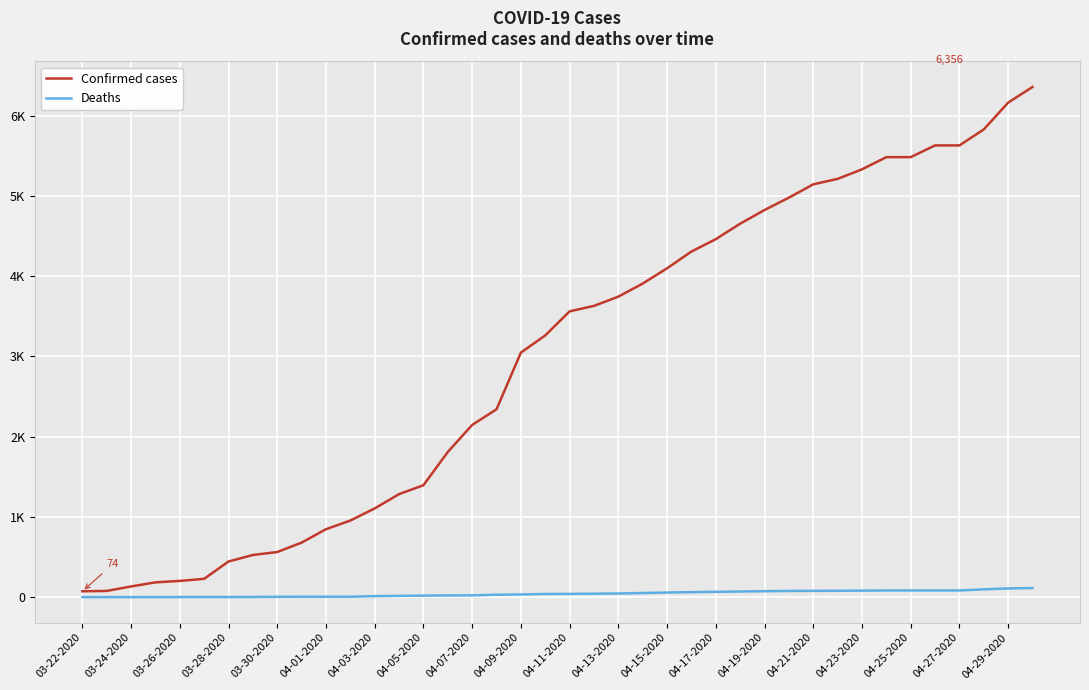

What are all the series names shown in the legend?

Confirmed cases, Deaths